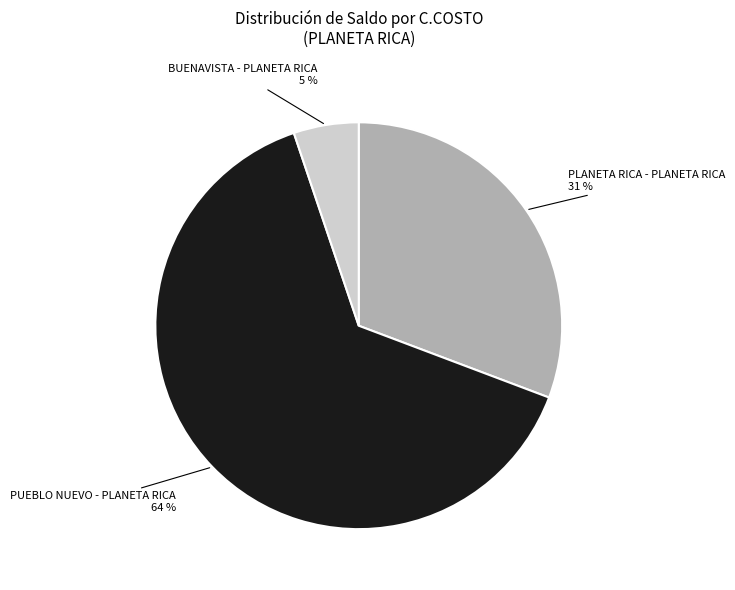

The BUENAVISTA - PLANETA RICA slice represents 5% of the pie. True or false?

True